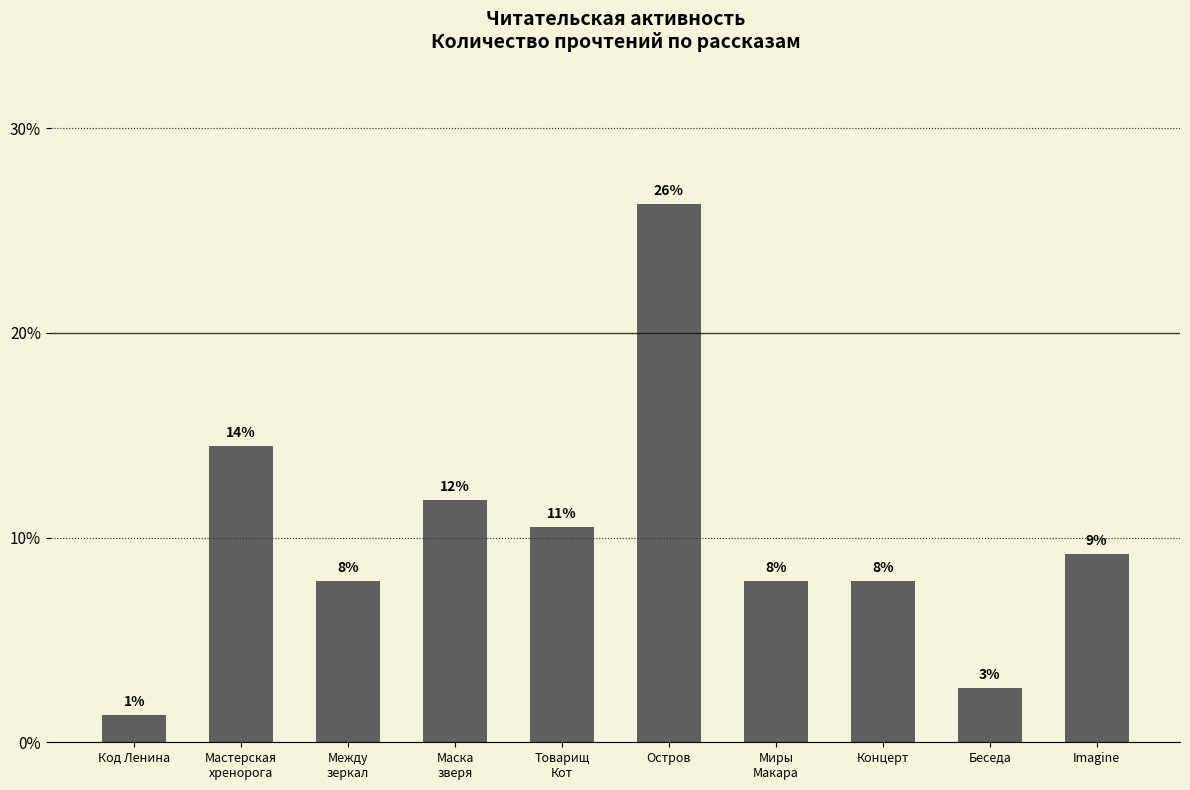

Between Беседа and Остров, which is larger?

Остров